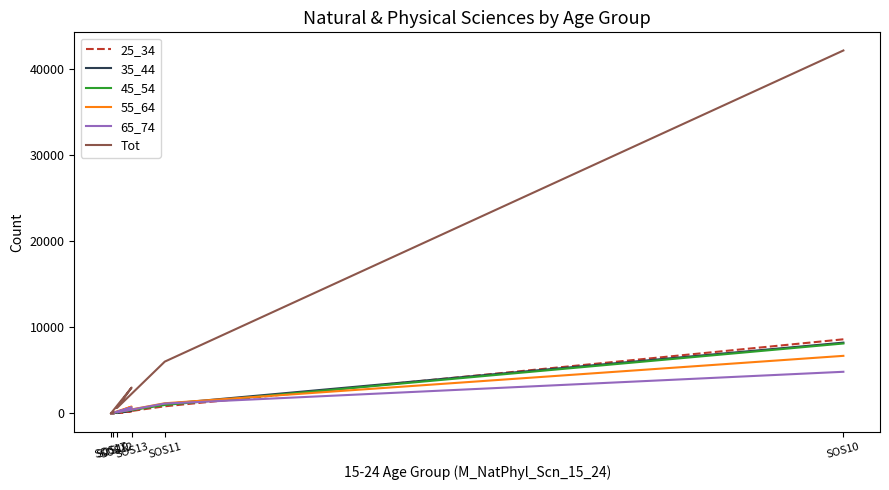

Which series has the largest total across all categories?

Tot